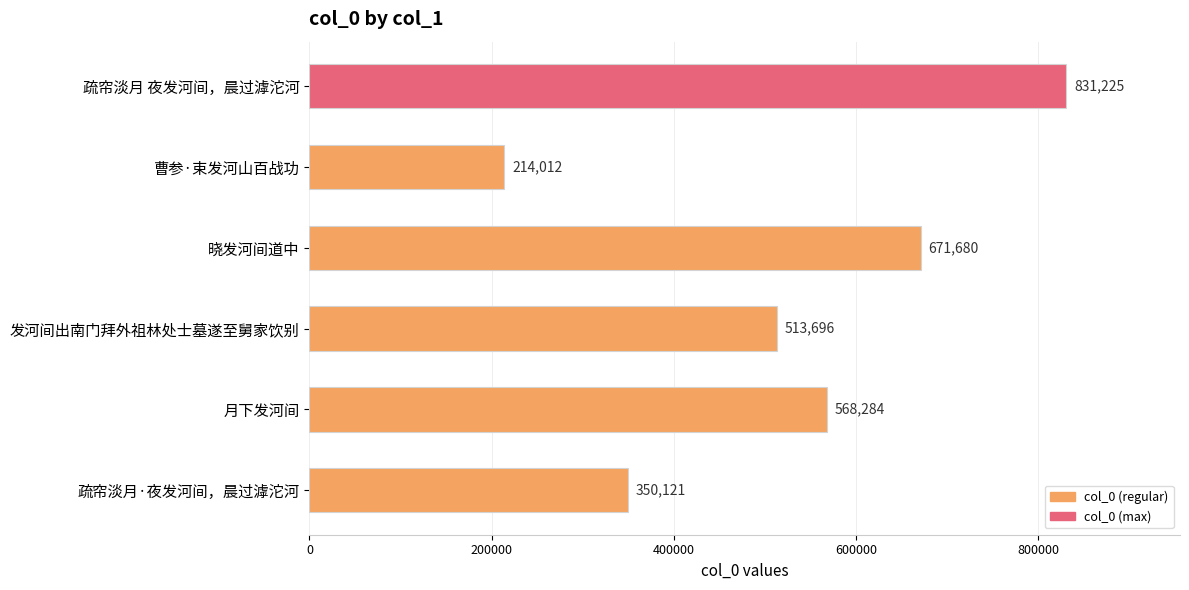

Approximately how many times larger is the value at 曹参·束发河山百战功 compared to 发河间出南门拜外祖林处士墓遂至舅家饮别?

0.4